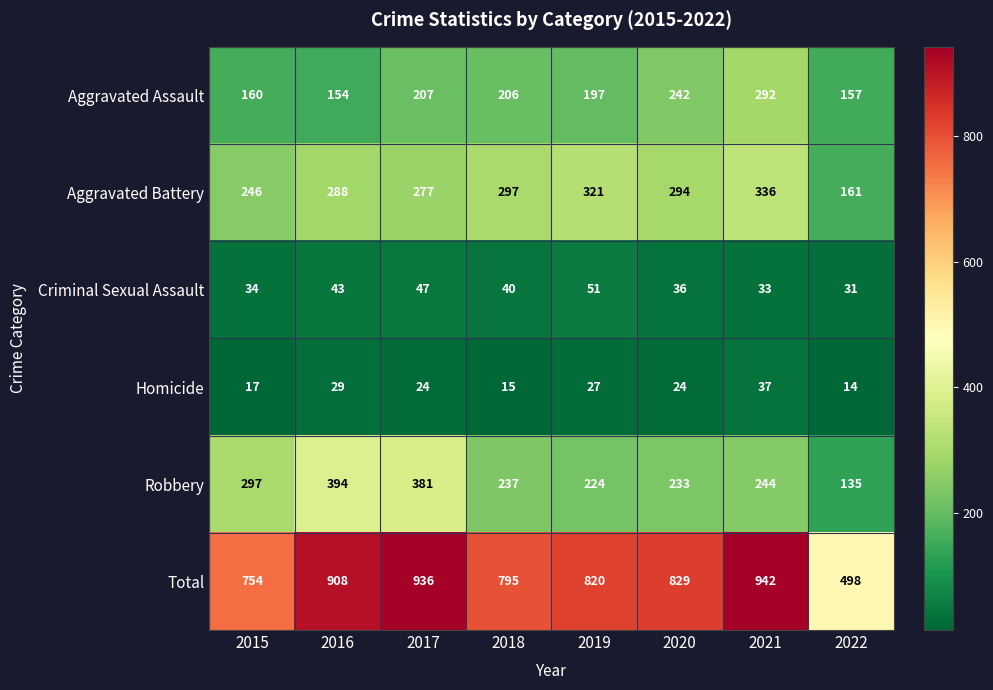

List the series in order of their peak value, highest first.

Total, Robbery, Aggravated Battery, Aggravated Assault, Criminal Sexual Assault, Homicide